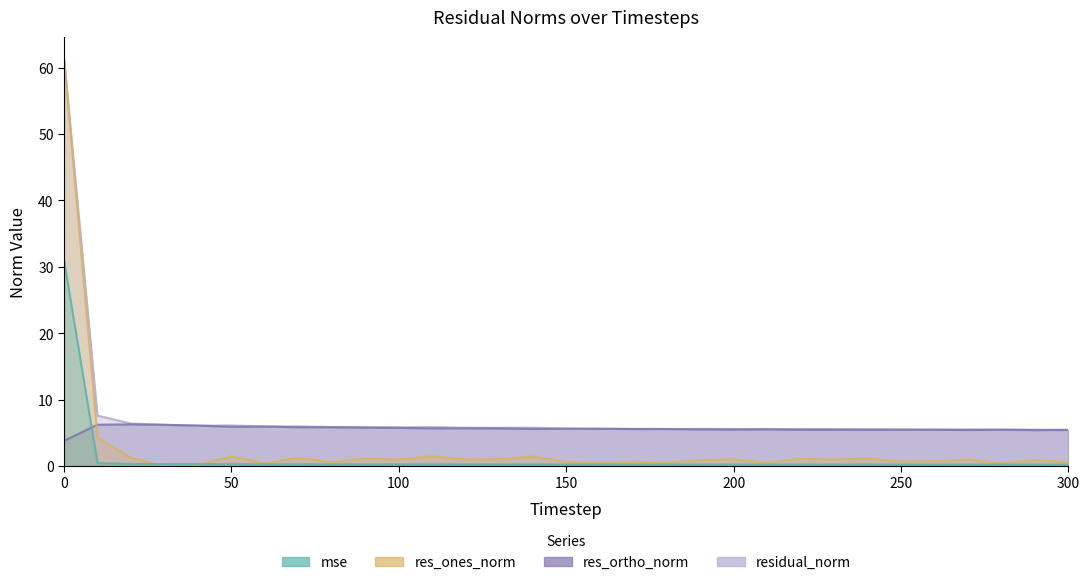

At which label is residual_norm closest to 33?

50